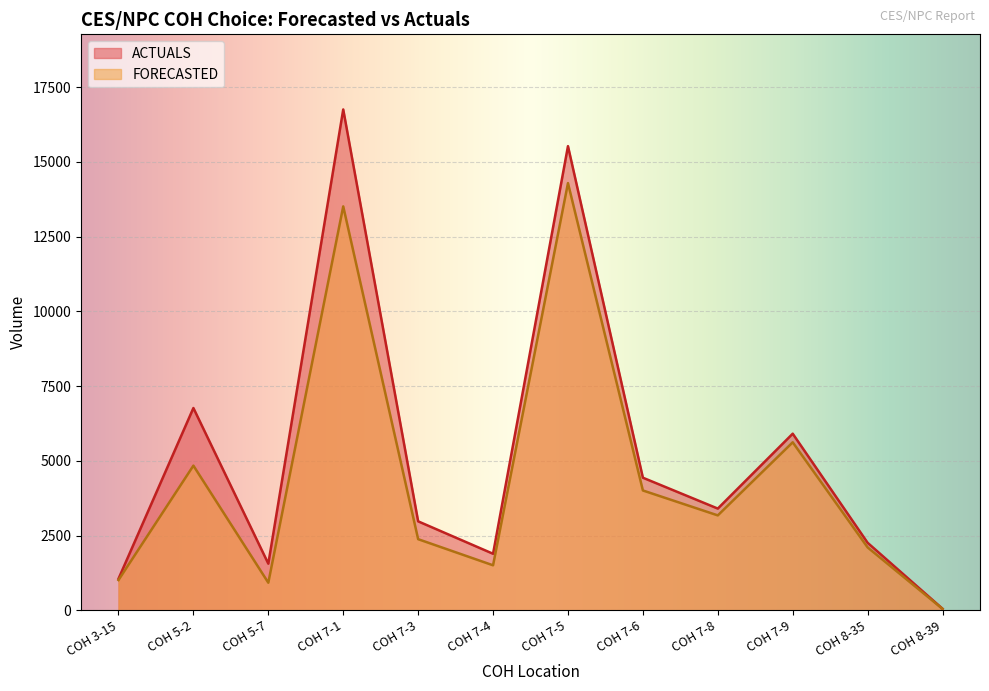

What is the label of the 12th point from the left?

COH 8-39